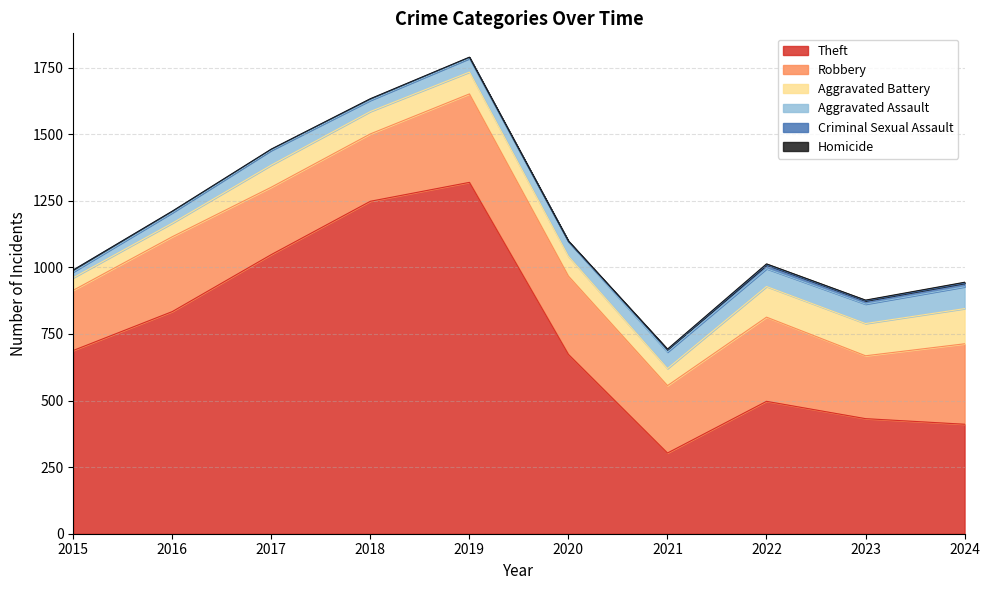

How many categories are shown in the chart?

10